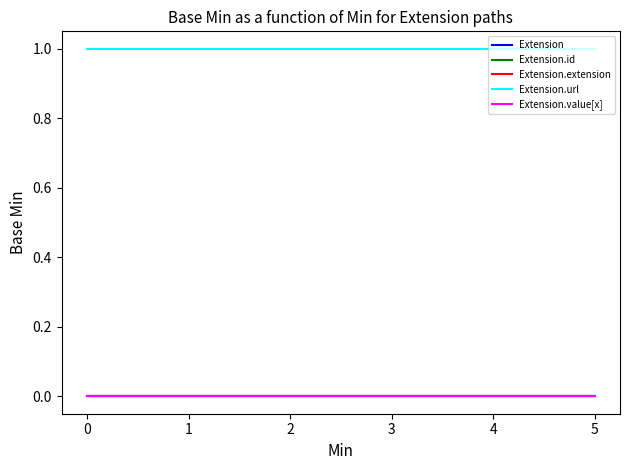

Does the chart have visible grid lines?

No